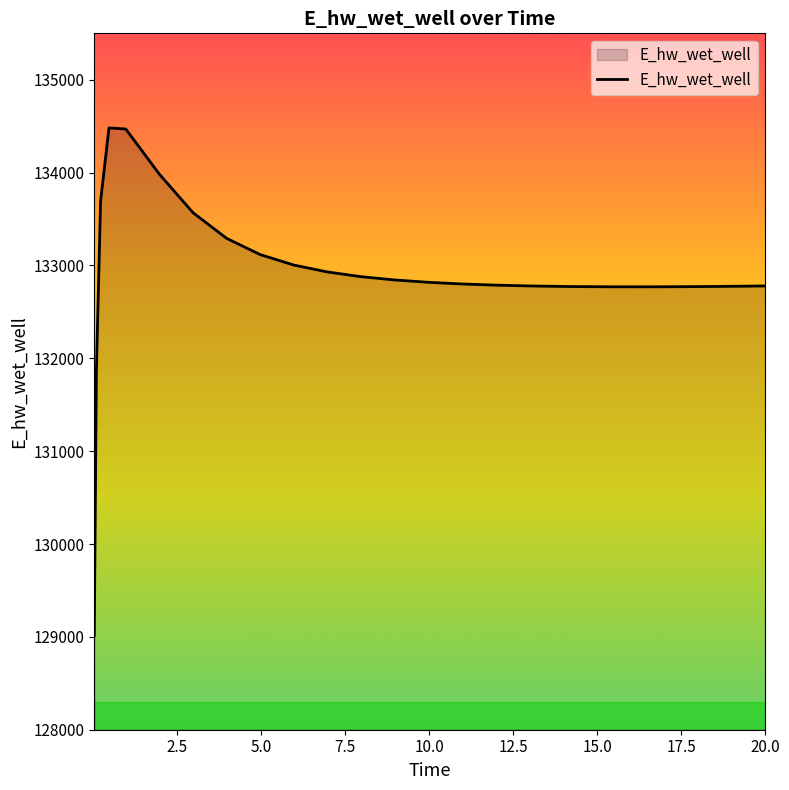

What is the difference between the maximum and minimum values?

5465.9